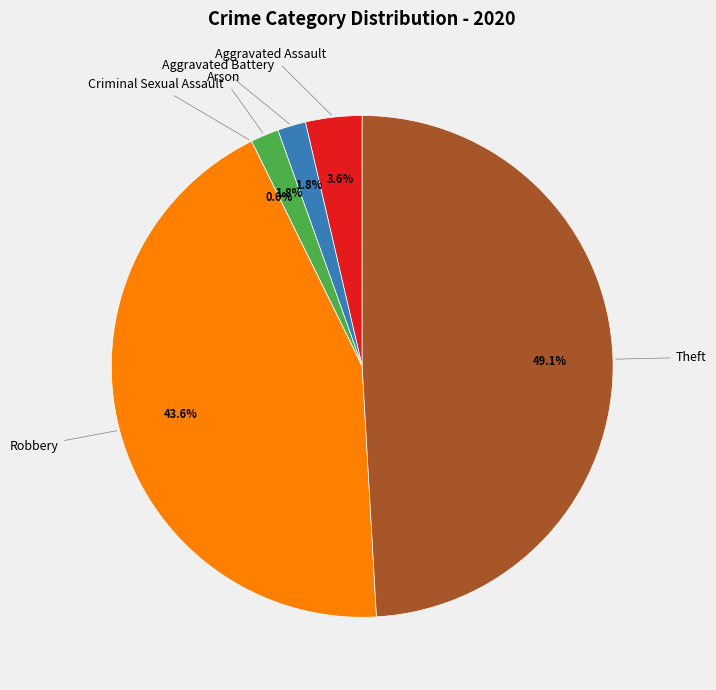

Does Aggravated Battery represent more than half of the total?

No